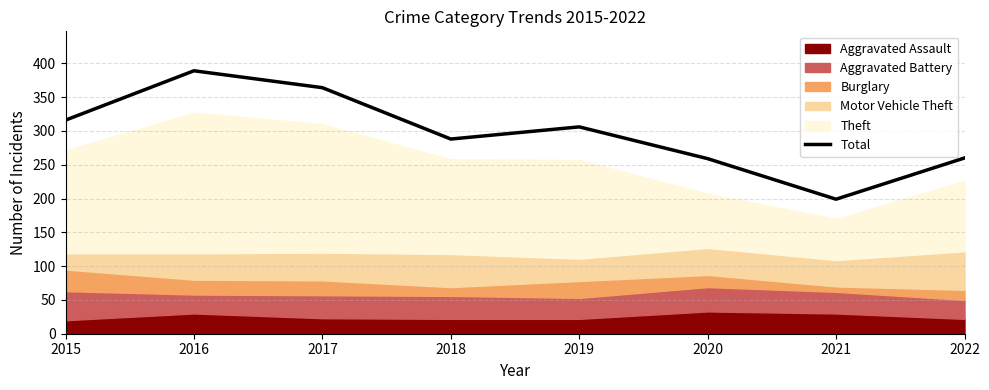

At which label is the value closest to 294?

2018